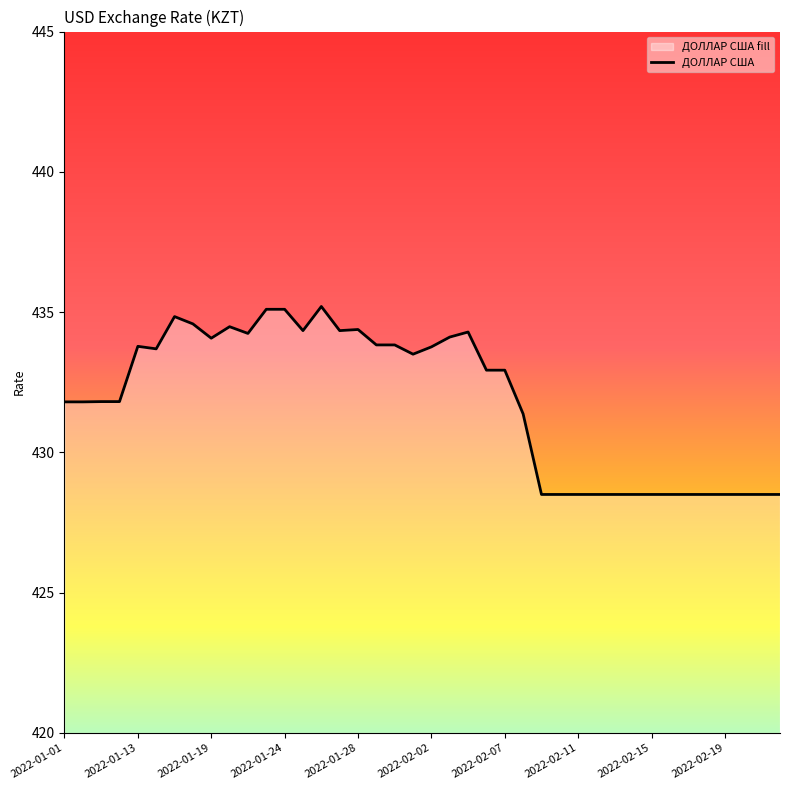

What is the difference between the values at 2022-02-11 and 2022-02-02?

5.3